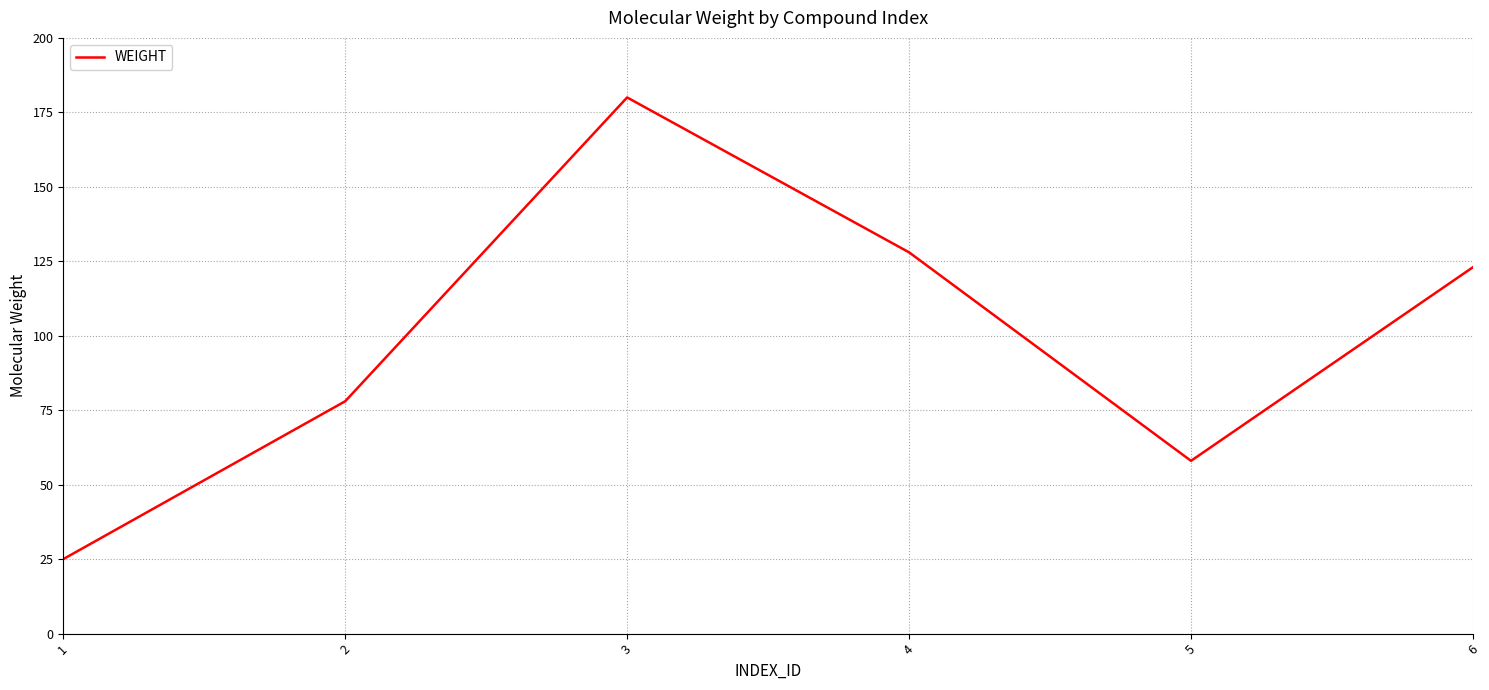

What is the sum of all values?

592